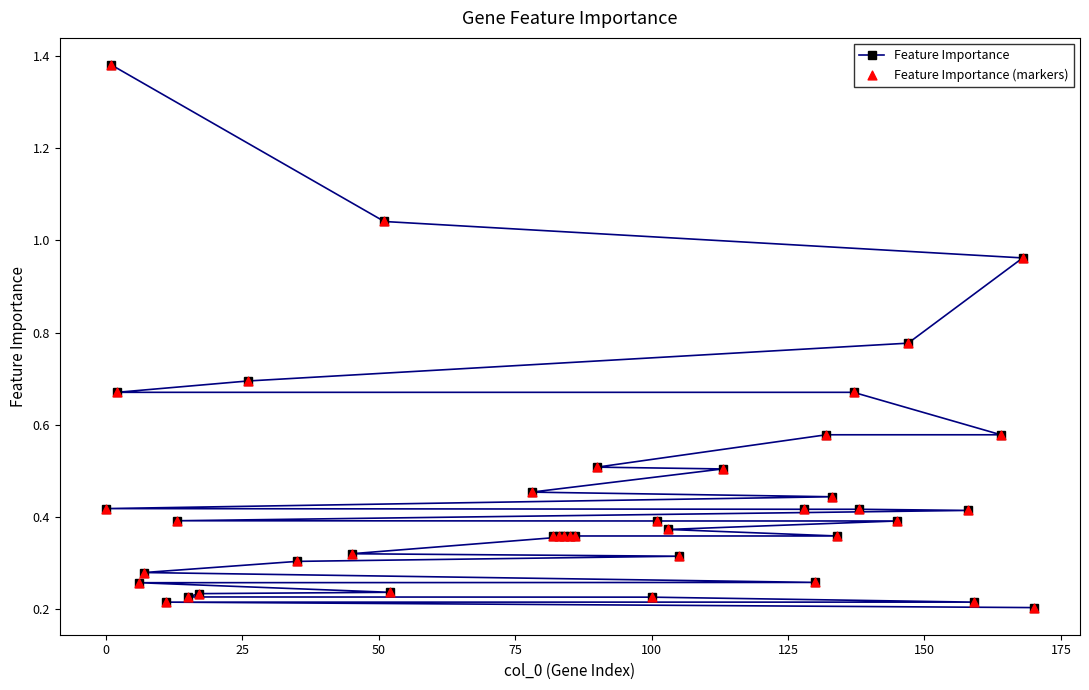

Which series contains the highest Y value?

Feature Importance